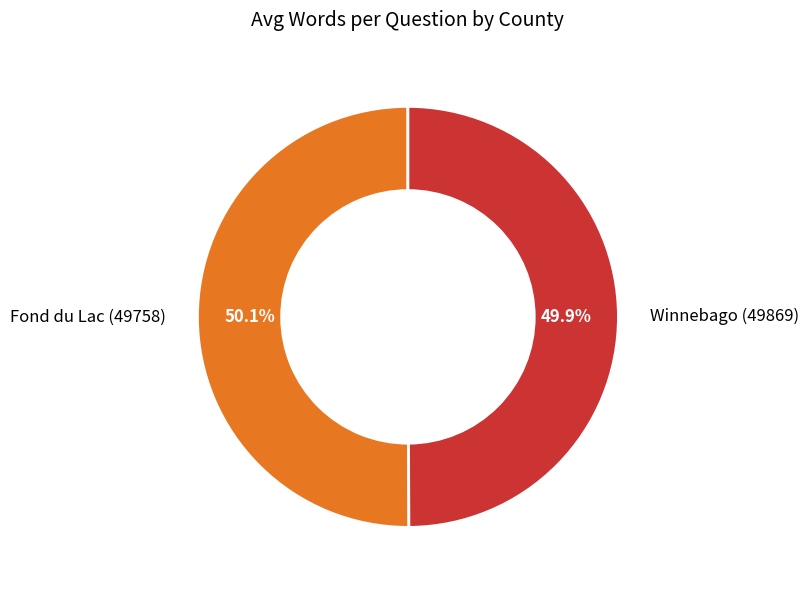

Approximately how many times larger is the value at Winnebago (49869) compared to Fond du Lac (49758)?

1.0